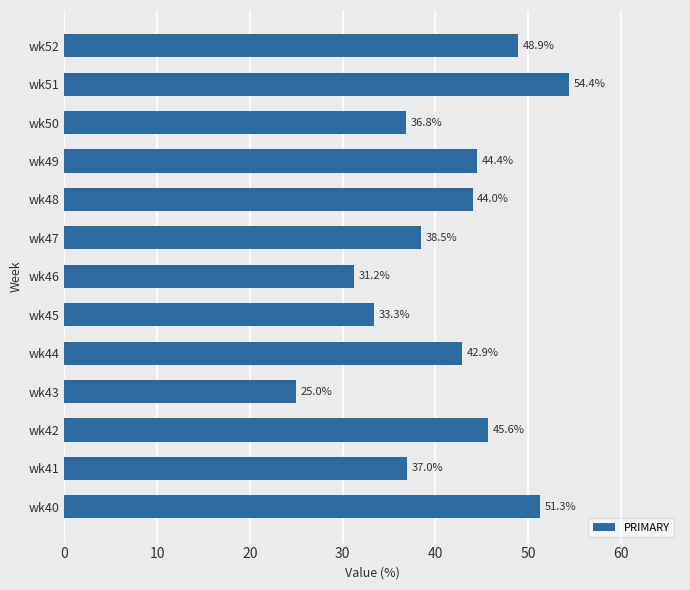

What is the change in value from wk41 to wk43?

-12.0